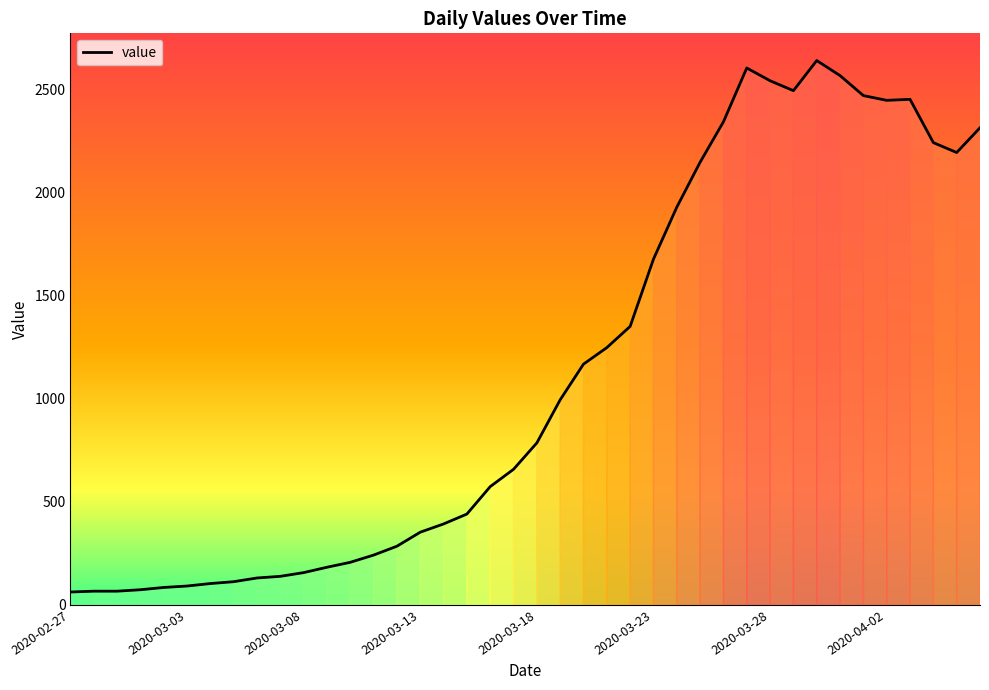

What is the difference between the maximum and minimum values?

2577